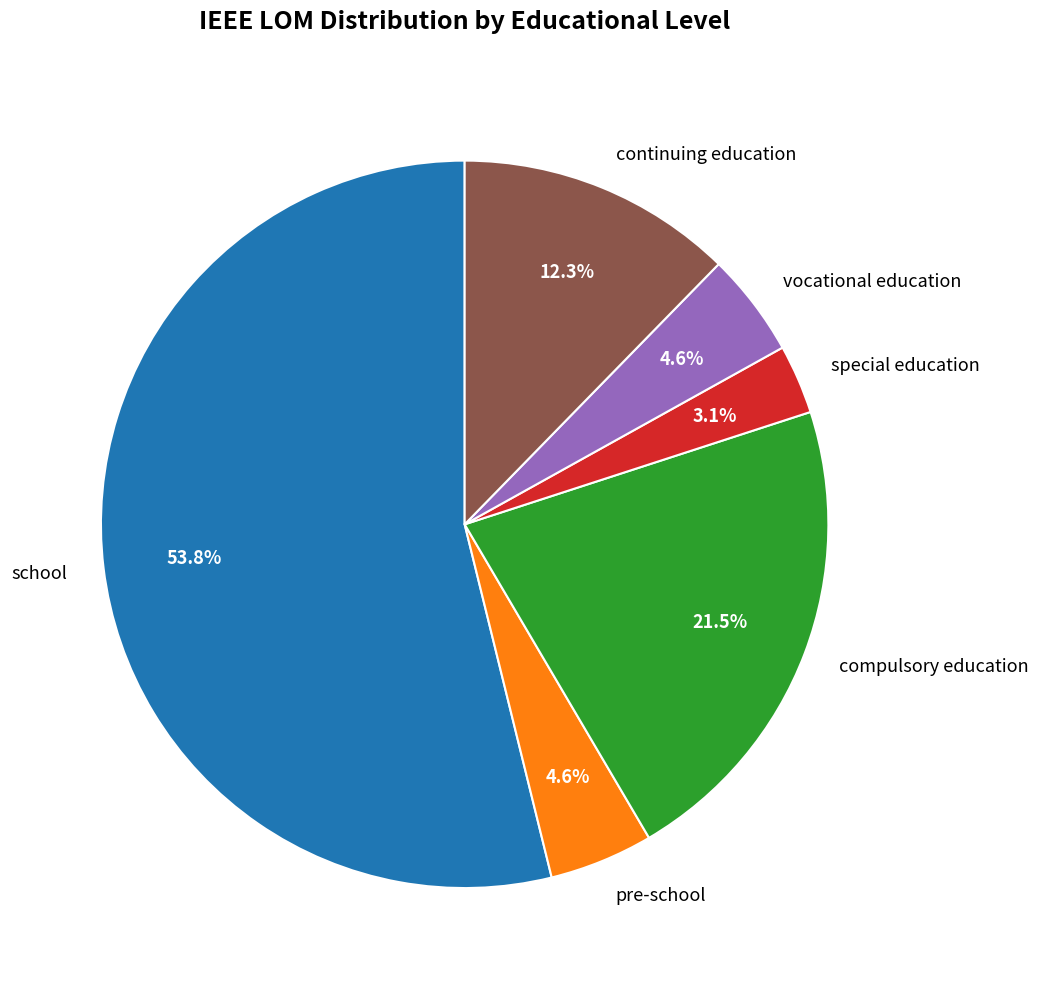

How many slices are in this pie chart?

6